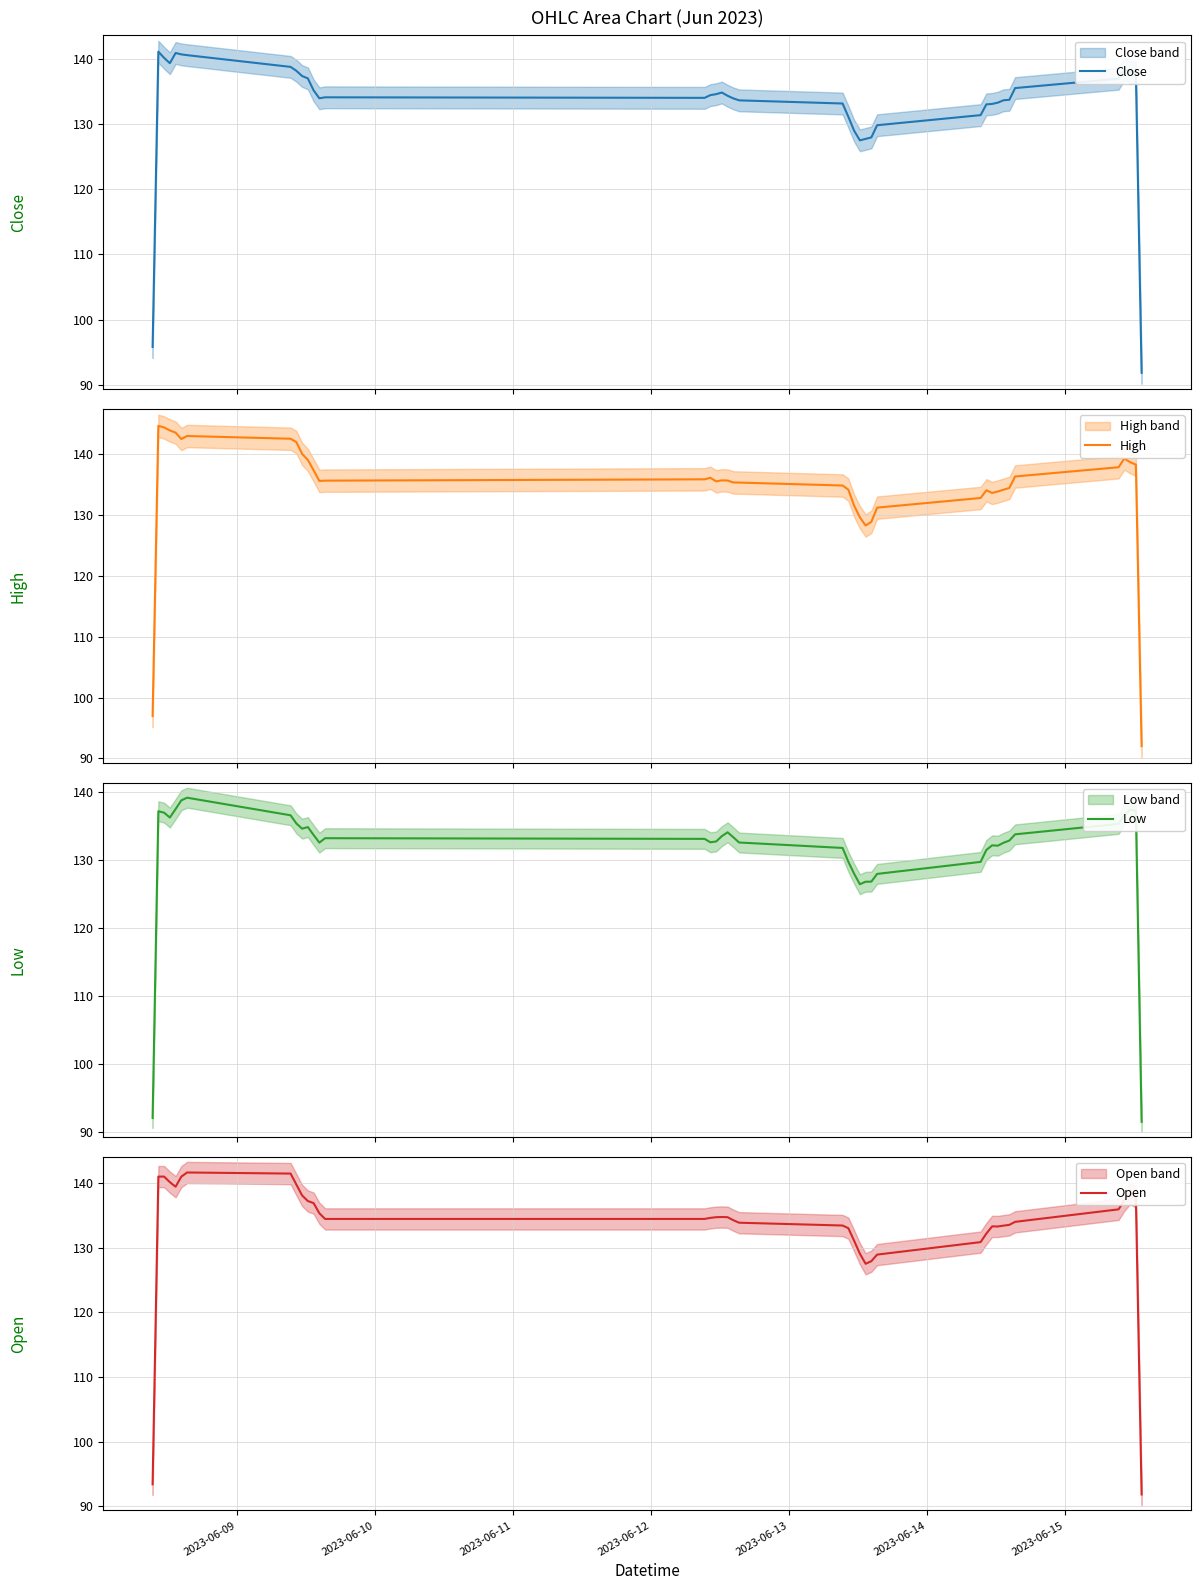

What is the highest value of the Close series?

141.1